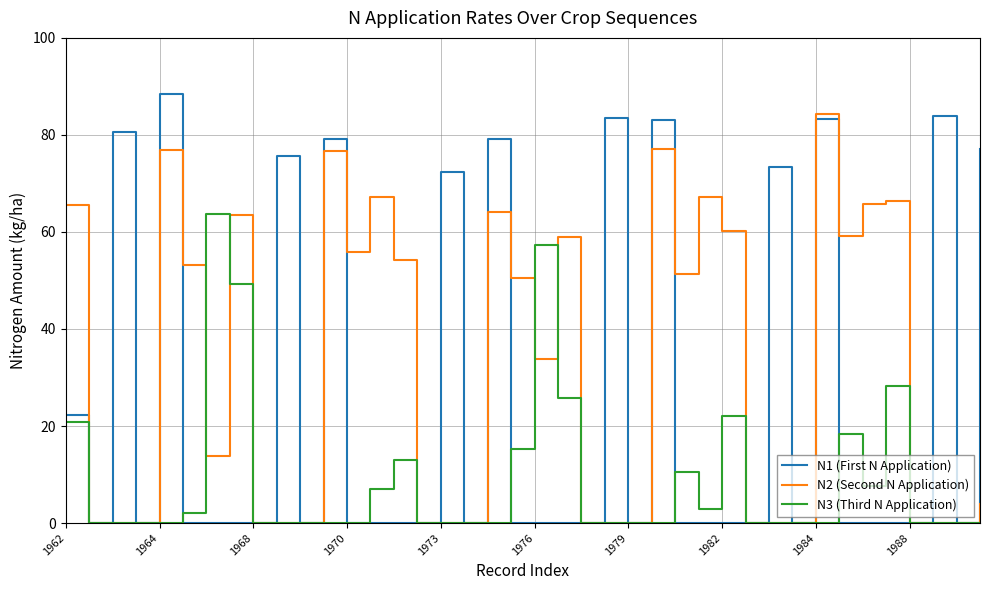

What is the highest value of the N2 (Second N Application) series?

84.3